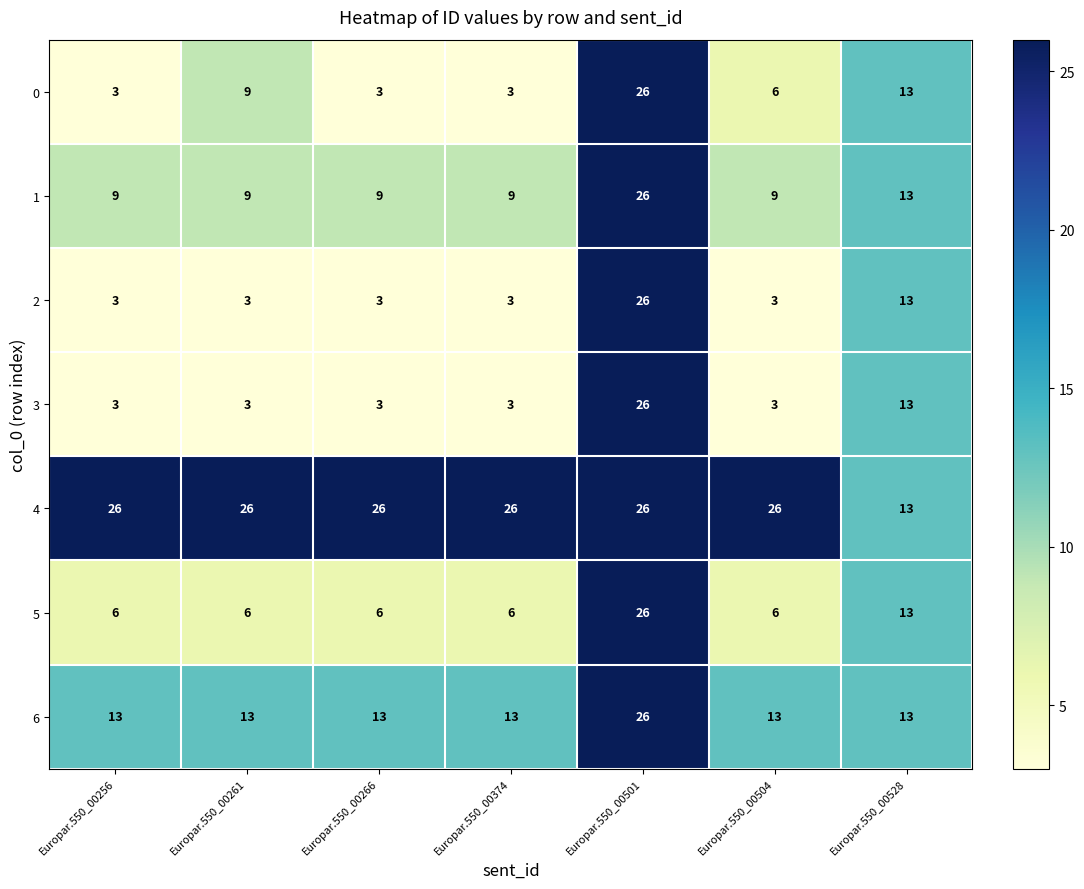

What is the minimum value shown in the chart?

3